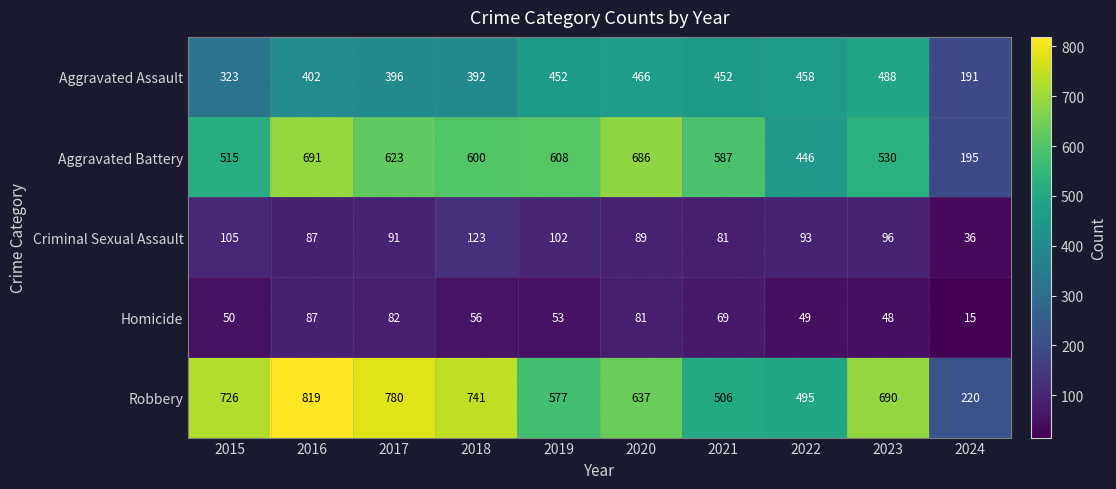

What is the difference between the highest and lowest values at 2021?

518